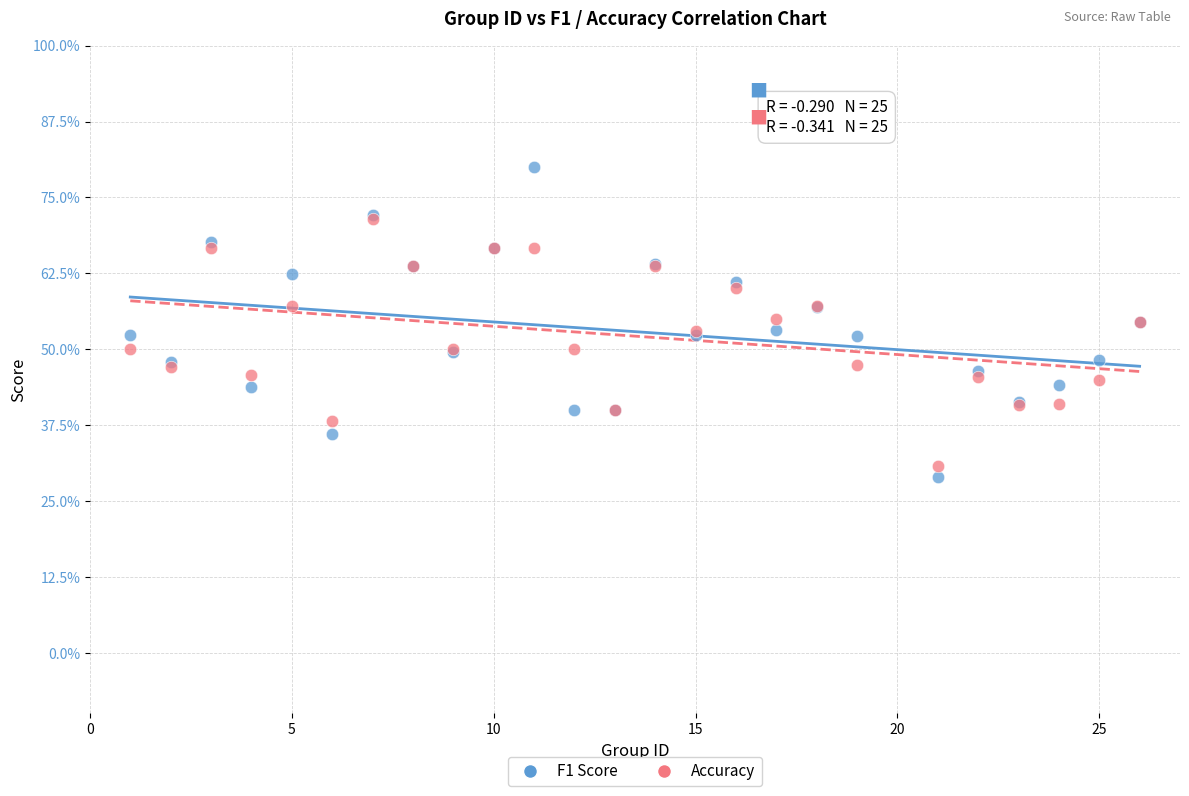

What are all the series names shown in the legend?

F1 Score, Accuracy